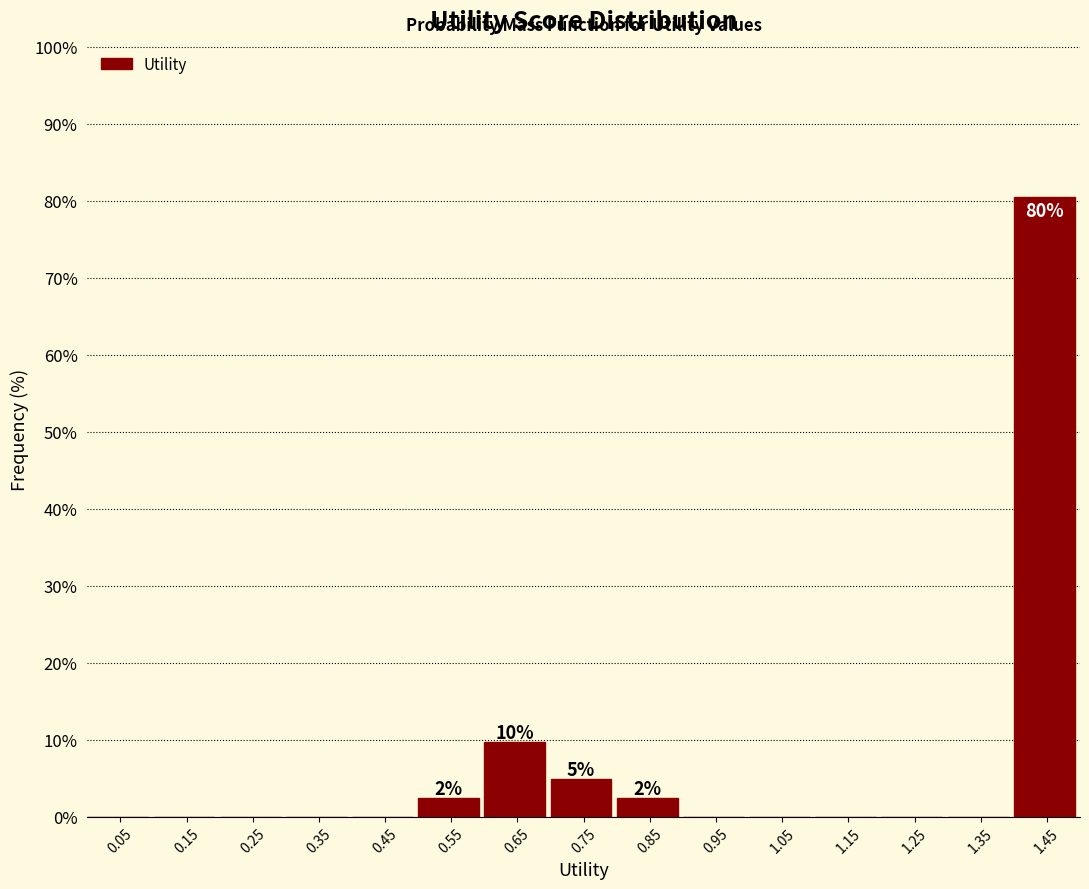

Which range on the x-axis has the tallest bar?

1.4 to 1.5